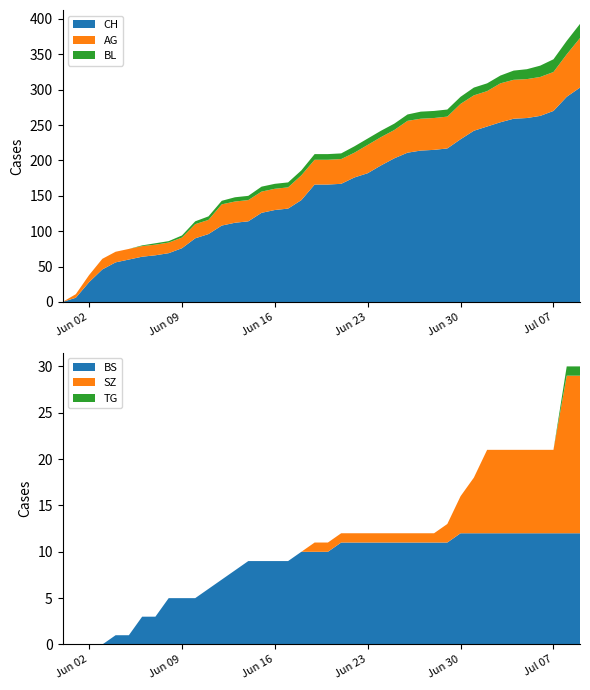

Reading left to right, what are all the values shown in this chart?

AG: 0	5	10	15	15	15	15	15	15	15	20	20	30	30	30	30	30	30	35	35	35	35	35	40	40	40	45	45	45	45	50	50	50	55	55	55	55	55	60	70
BL: 0	0	0	0	0	0	1	2	2	3	4	5	5	6	6	7	7	7	7	8	8	8	9	9	9	9	9	10	10	10	10	11	11	11	13	14	16	18	19	20
BS: 0	0	0	0	1	1	3	3	5	5	5	6	7	8	9	9	9	9	10	10	10	11	11	11	11	11	11	11	11	11	12	12	12	12	12	12	12	12	12	12
SZ: 0	0	0	0	0	0	0	0	0	0	0	0	0	0	0	0	0	0	0	1	1	1	1	1	1	1	1	1	1	2	4	6	9	9	9	9	9	9	17	17
TG: 0	0	0	0	0	0	0	0	0	0	0	0	0	0	0	0	0	0	0	0	0	0	0	0	0	0	0	0	0	0	0	0	0	0	0	0	0	0	1	1
CH: 0	6	28	46	56	60	64	66	69	76	90	96	108	112	114	126	130	132	144	166	166	167	176	182	193	203	211	214	215	217	230	242	248	254	259	260	263	270	290	303